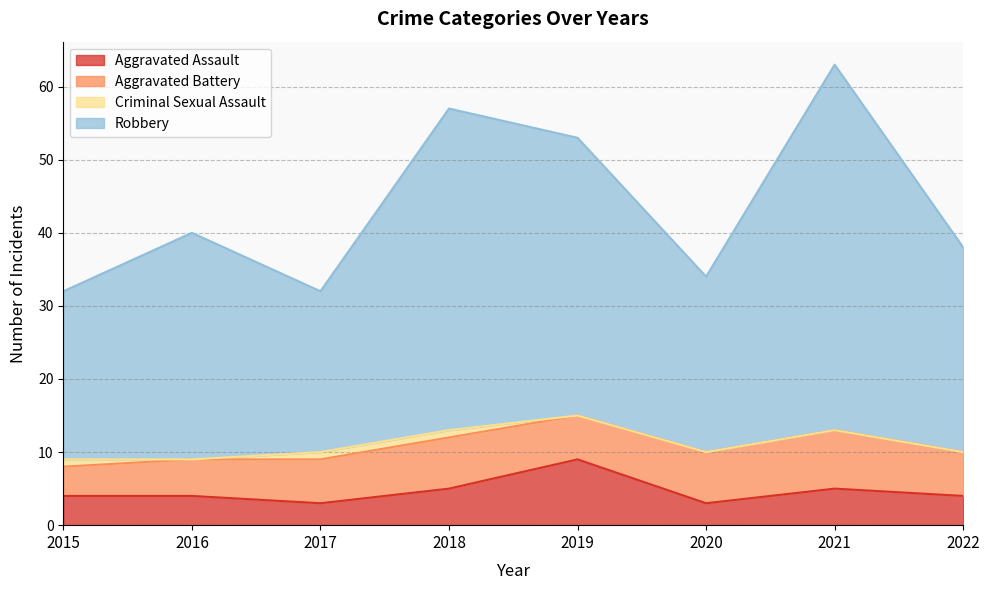

At which category is the sum across all series the highest?

2021